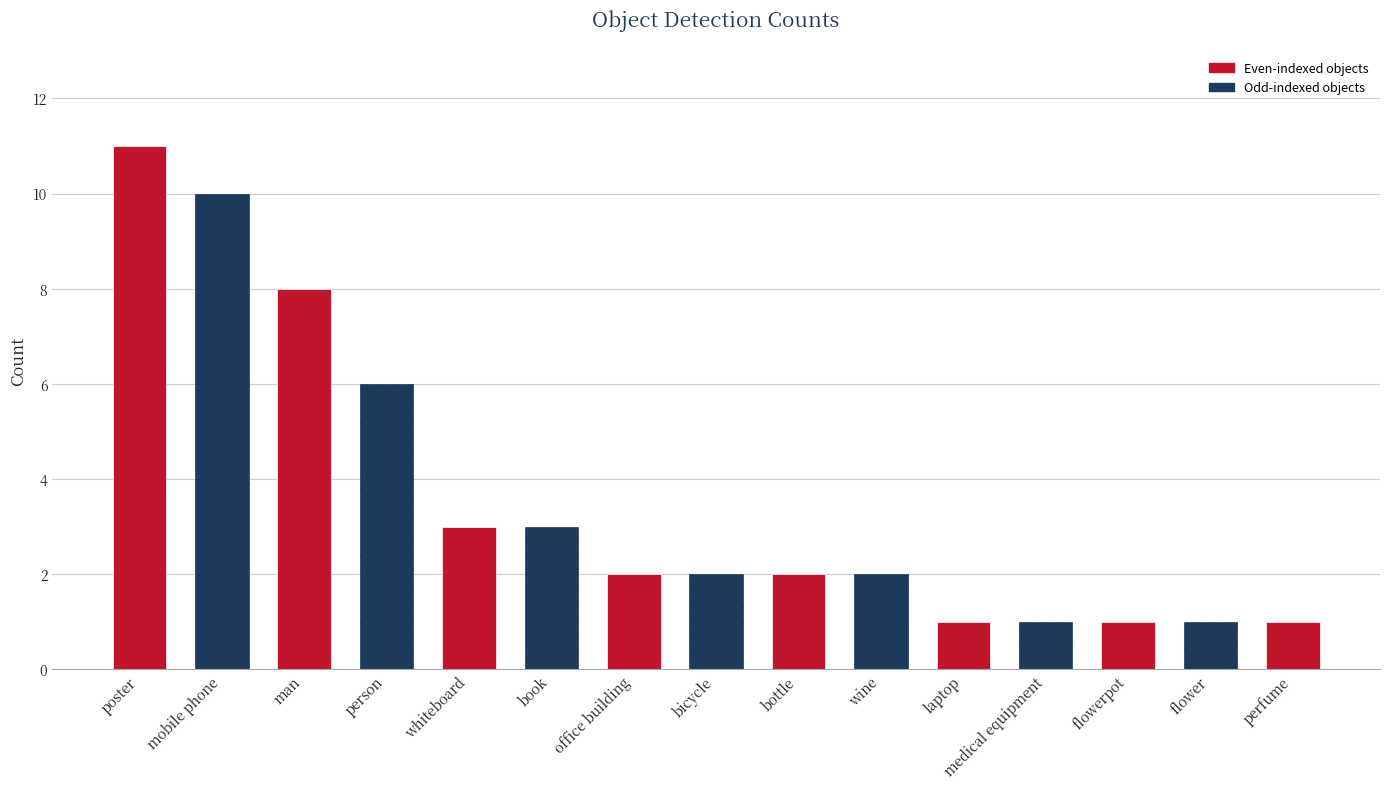

Is it true that the value at wine is 1?

False